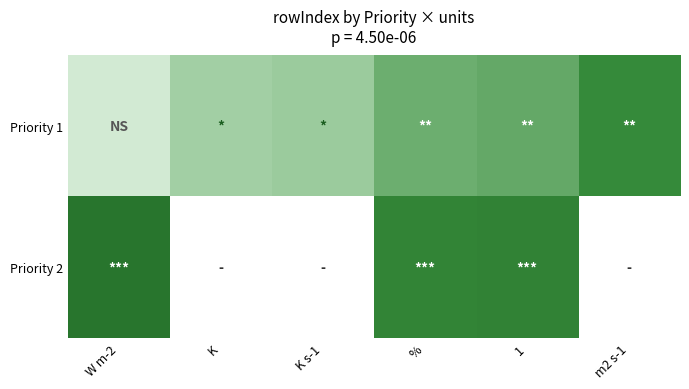

At which category does the chart reach its minimum across all series?

W m-2